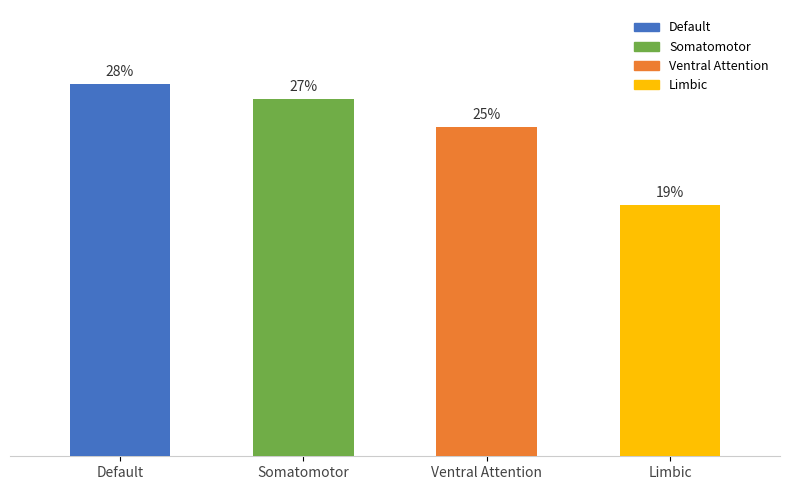

How many bars are there in total?

4